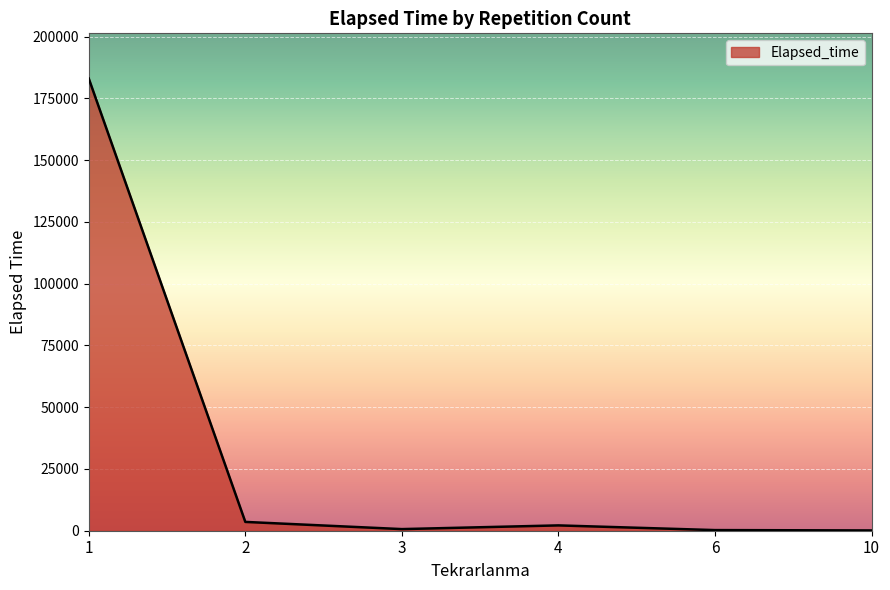

What is the average value?

31624